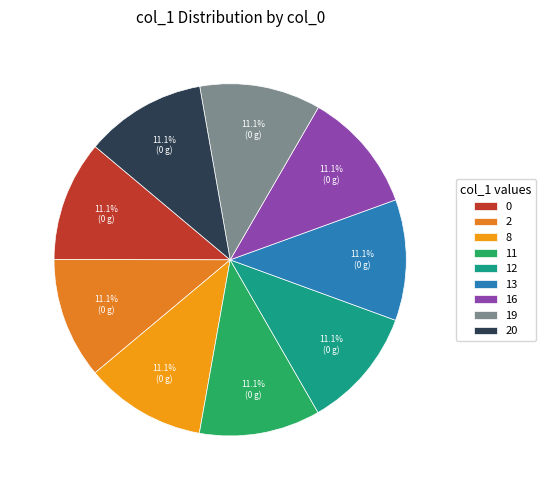

Is the sum of 11 and 8 greater than half?

No